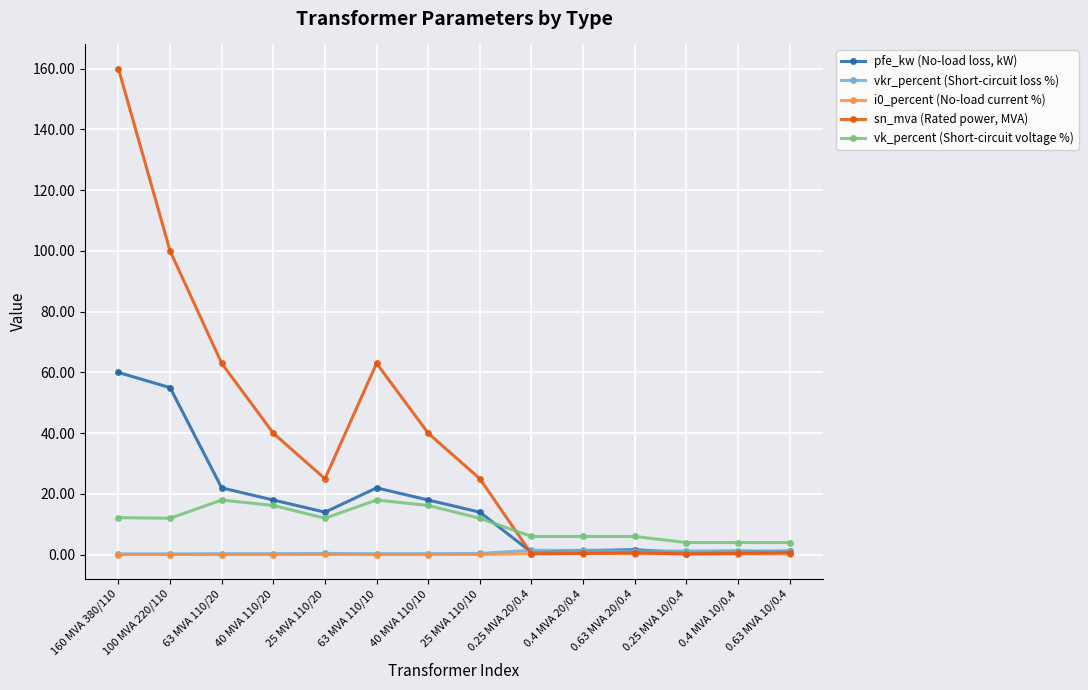

True or false: i0_percent (No-load current %) has more than 1 points higher than both neighbors.

True